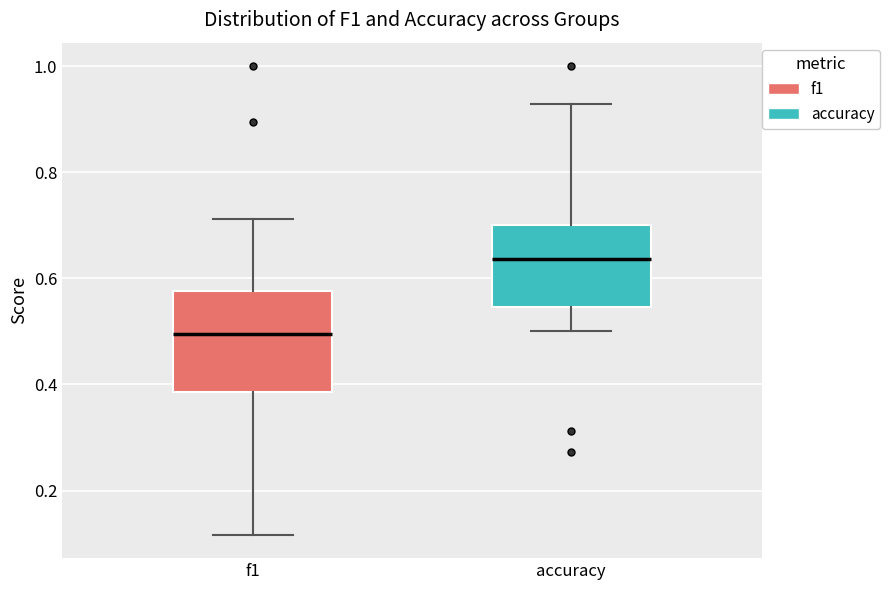

Where is the lower edge of the box for f1 on the y-axis? The values are not printed on the chart, so give them approximately, as read against the axis.

0.38